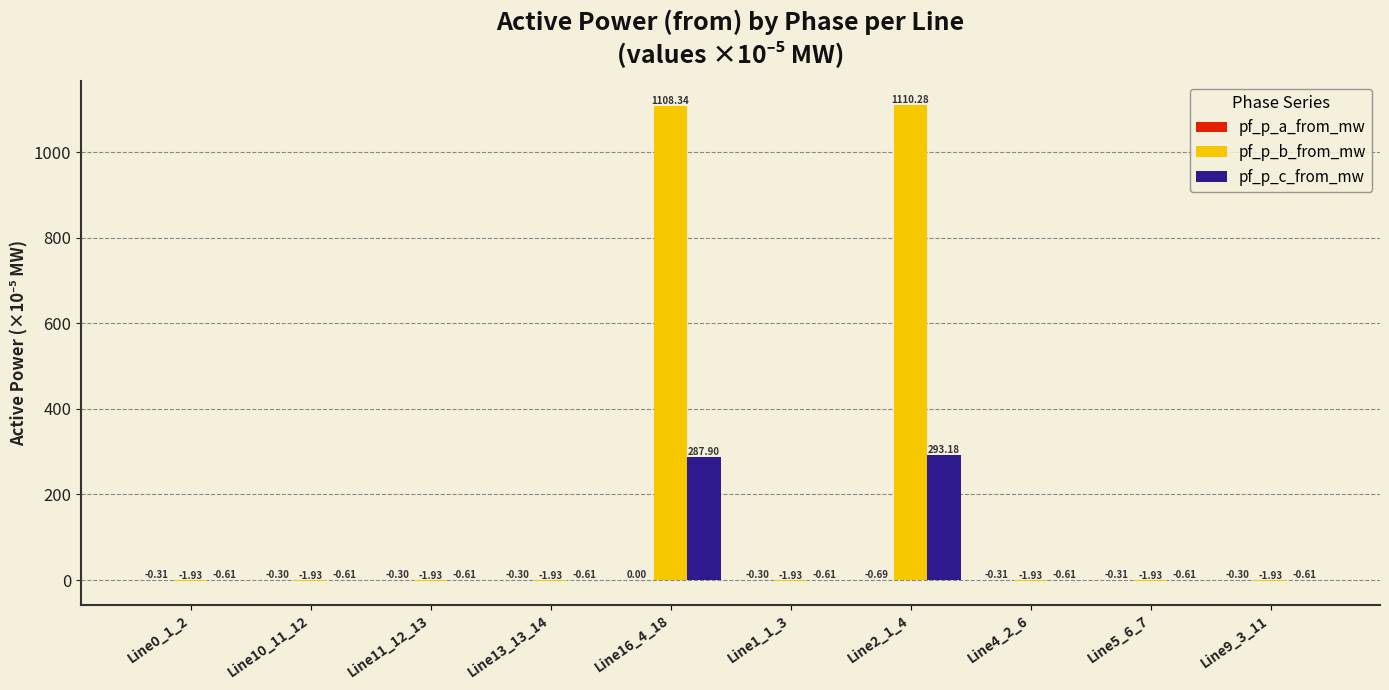

Count the number of data series in this chart.

3